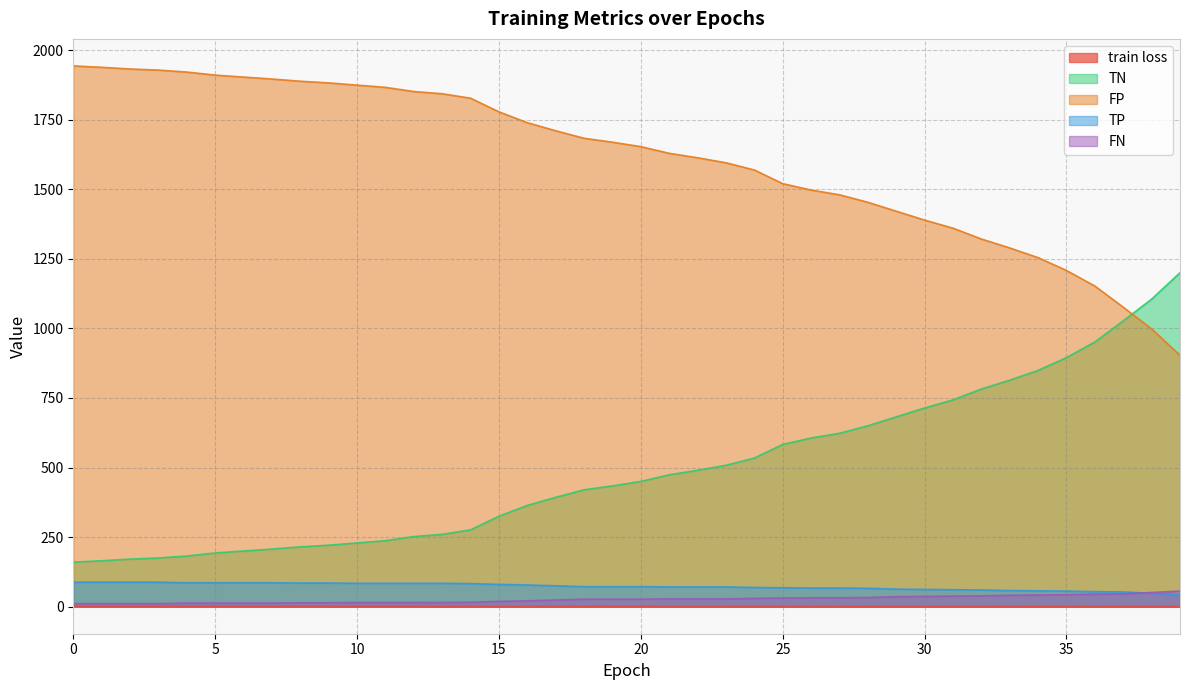

What is the difference between the train loss values at 35 and 0?

0.9